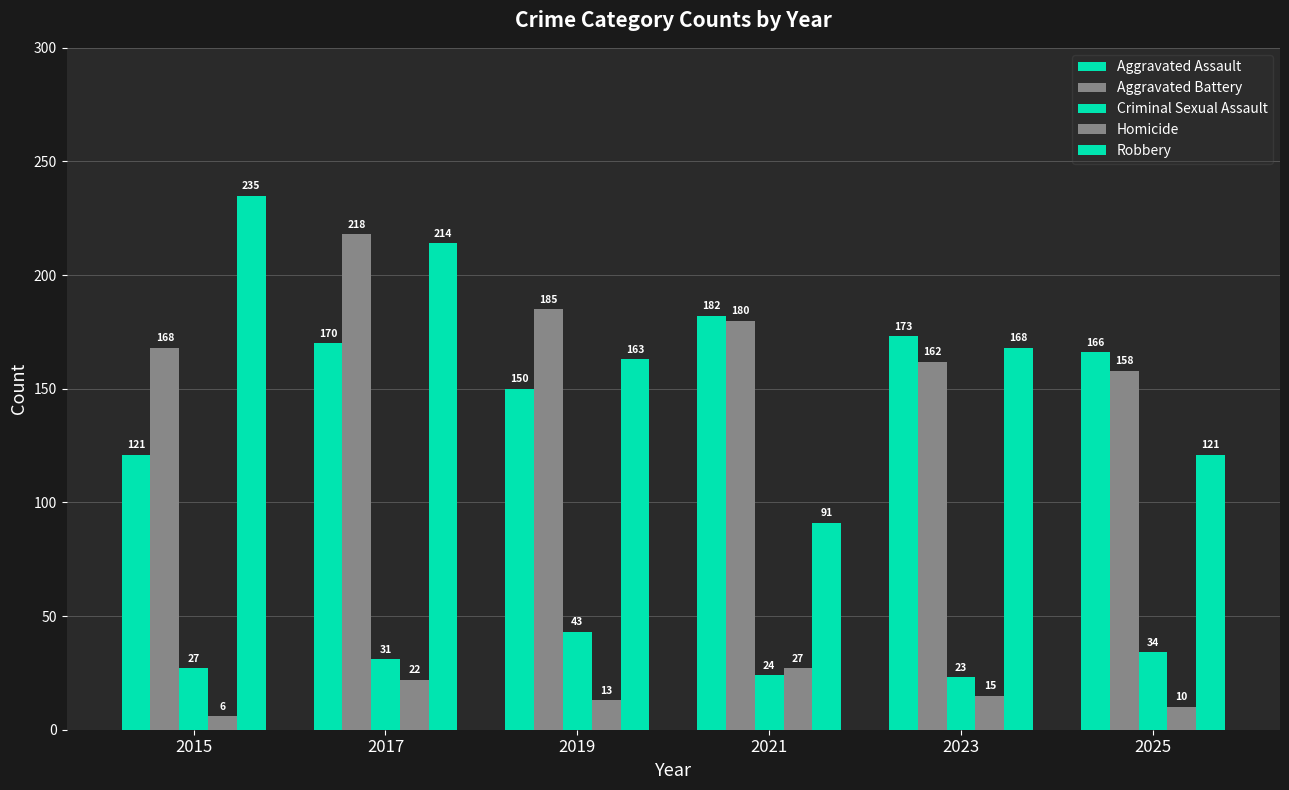

What is the average value of the Aggravated Battery series?

178